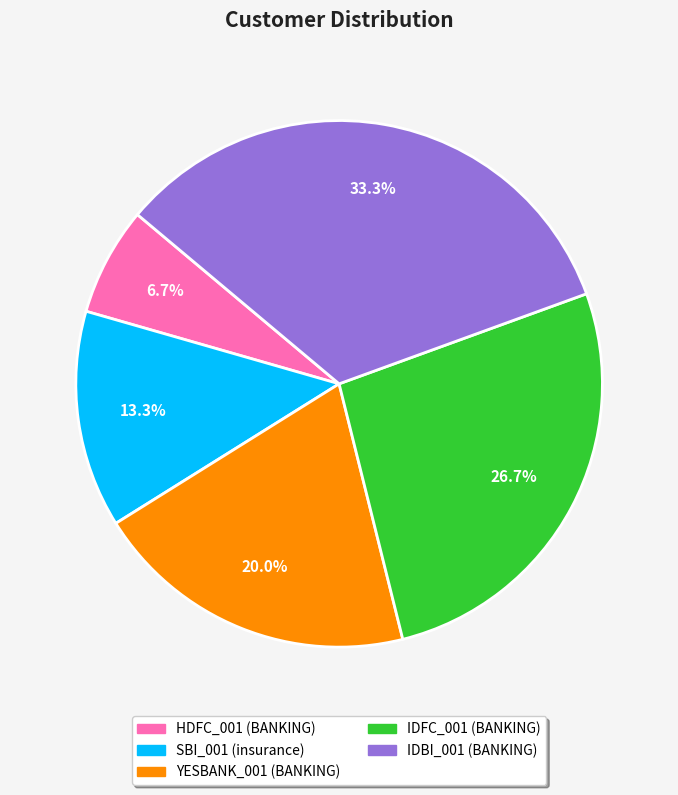

Rank the categories by value from highest to lowest.

IDBI_001, IDFC_001, YESBANK_001, SBI_001, HDFC_001